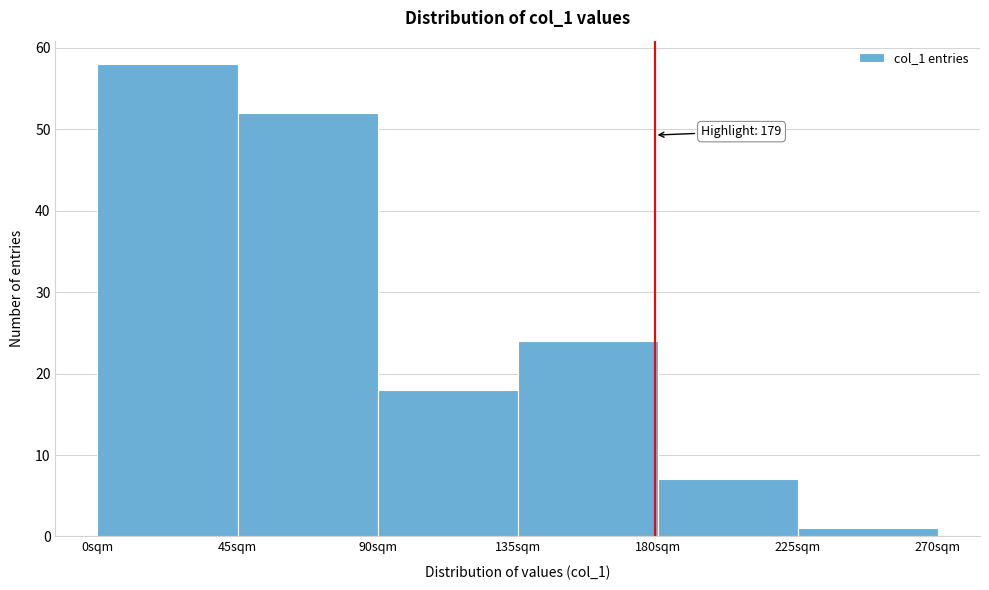

Over which range of the x-axis is the bar tallest?

0 to 45